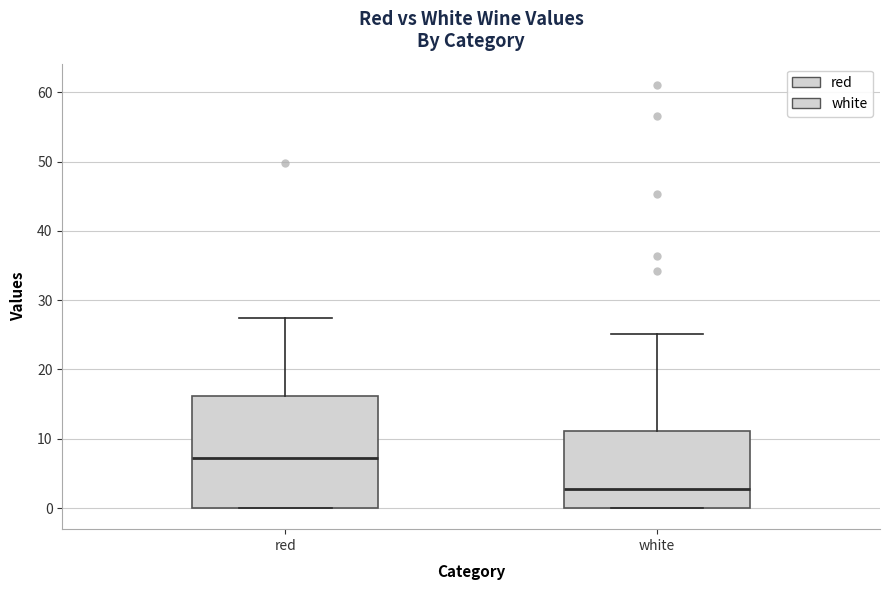

Comparing the boxes themselves (not the whiskers), which one is the tallest?

red